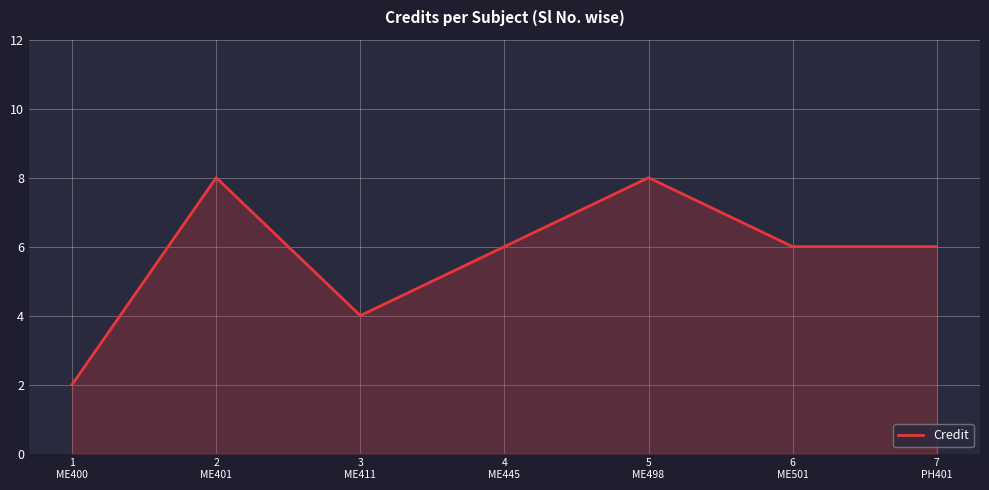

What is the sum of all values?

40